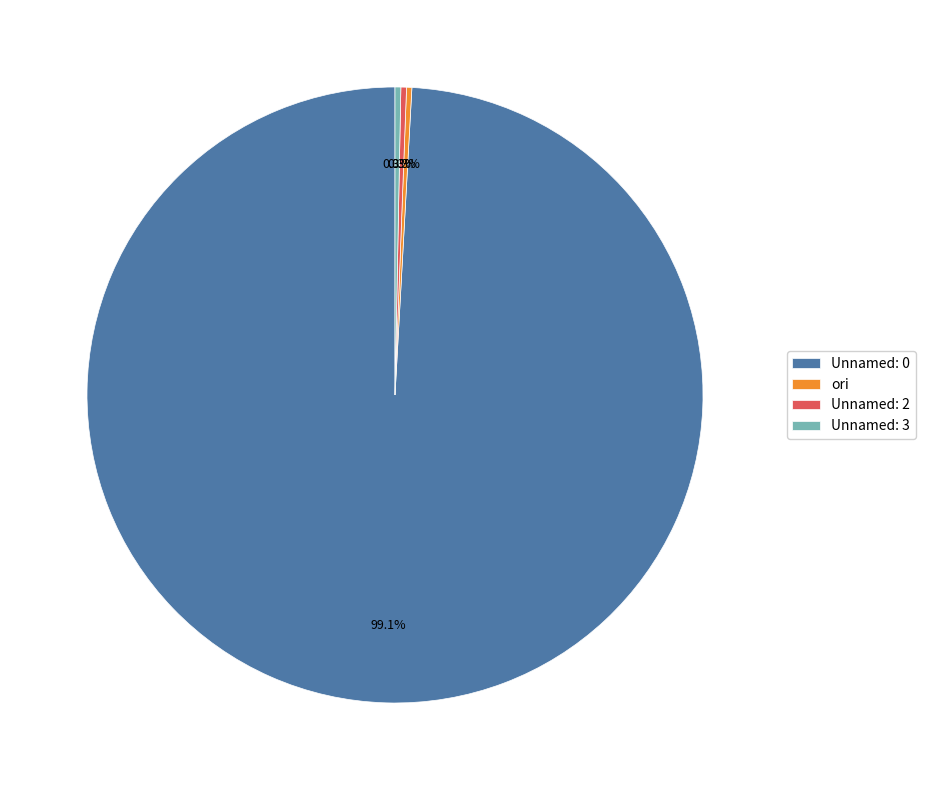

What portion of the pie excludes Unnamed: 2?

99.7%